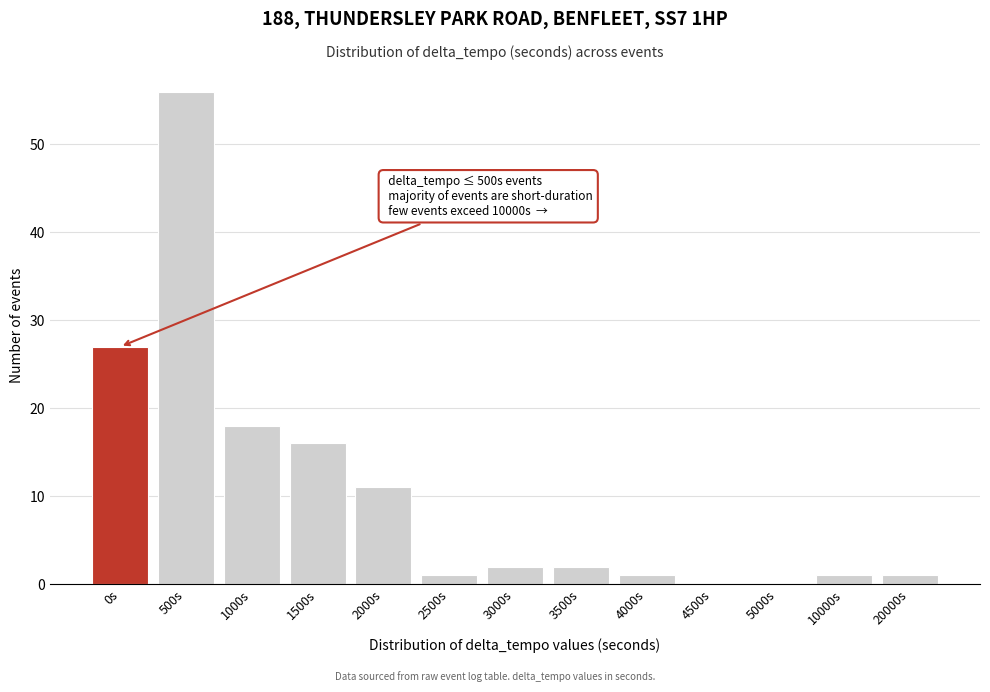

Reading left to right, what are all the values shown in this chart?

0s=27	500s=56	1000s=18	1500s=16	2000s=11	2500s=1	3000s=2	3500s=2	4000s=1	4500s=0	5000s=0	10000s=1	20000s=1